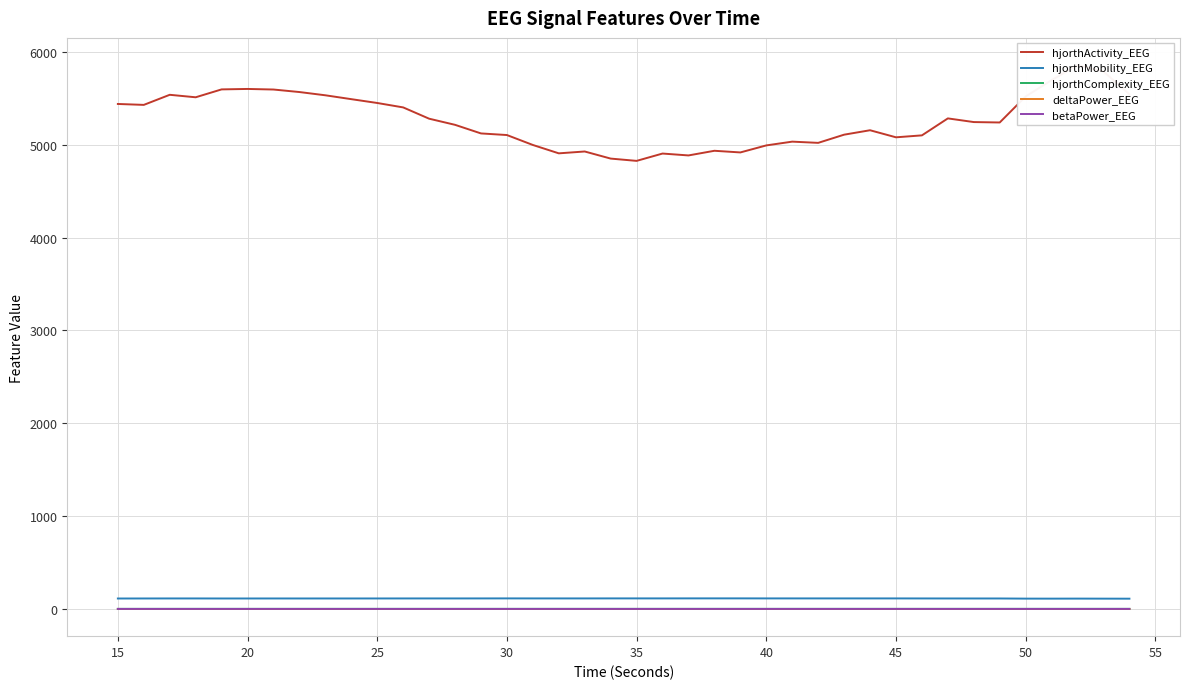

True or false: deltaPower_EEG and hjorthMobility_EEG intersect in this chart.

False